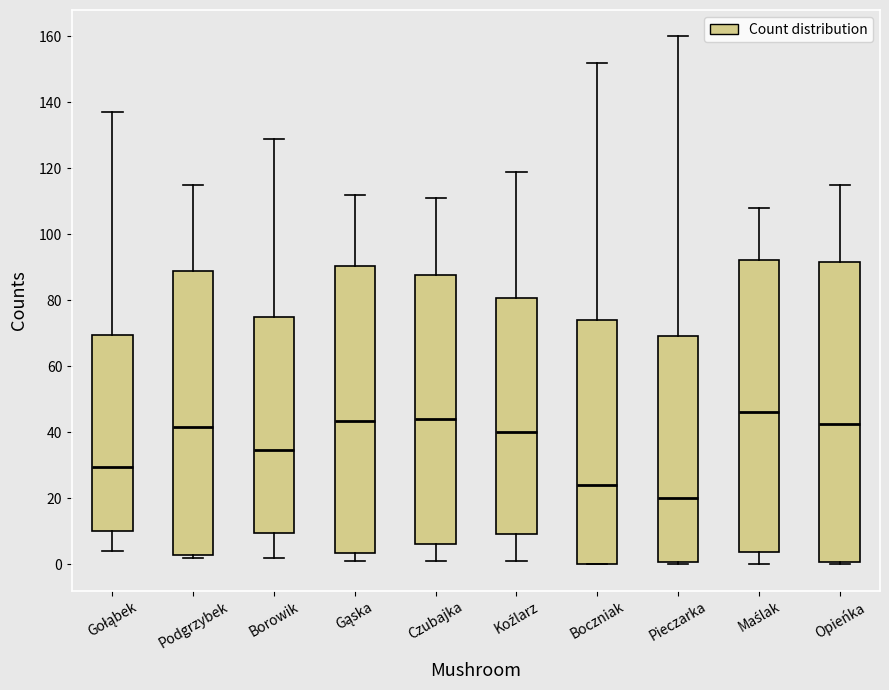

Reading left to right, read every box against the y-axis: the position of its median line, the range the box covers, and the ends of its whiskers. The values are not printed on the chart, so give them approximately, as read against the axis.

Gołąbek: median 30, box 10 to 70, whiskers 4 to 138
Podgrzybek: median 42, box 2 to 88, whiskers 2 (just below the box's lower edge) to 116
Borowik: median 34, box 10 to 76, whiskers 2 to 130
Gąska: median 44, box 4 to 90, whiskers 2 to 112
Czubajka: median 44, box 6 to 88, whiskers 2 to 112
Koźlarz: median 40, box 10 to 80, whiskers 2 to 120
Boczniak: median 24, box 0 to 74, whiskers 0 to 152
Pieczarka: median 20, box 0 to 70, whiskers 0 (just below the box's lower edge) to 160
Maślak: median 46, box 4 to 92, whiskers 0 to 108
Opieńka: median 42, box 0 to 92, whiskers 0 (just below the box's lower edge) to 116